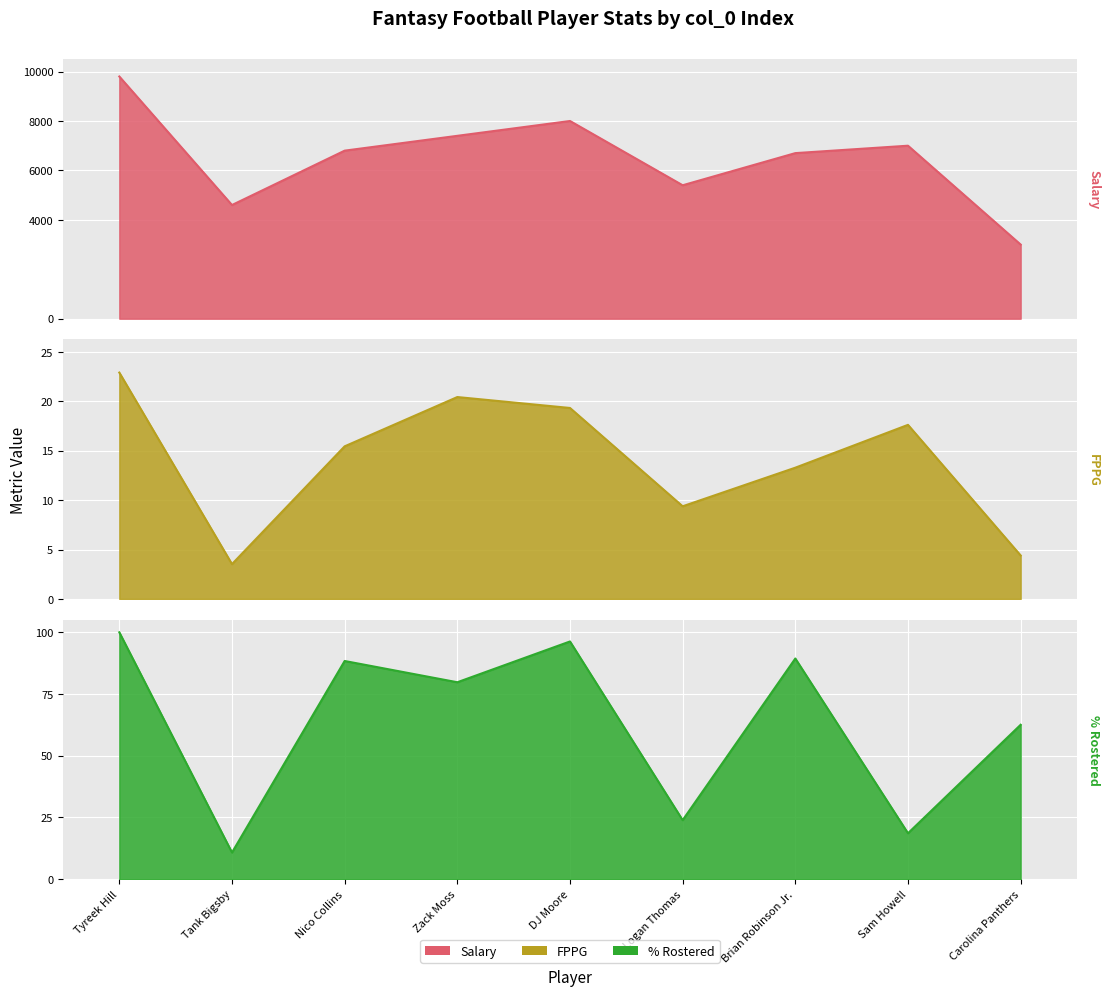

True or false: Salary and FPPG cross at least once.

False